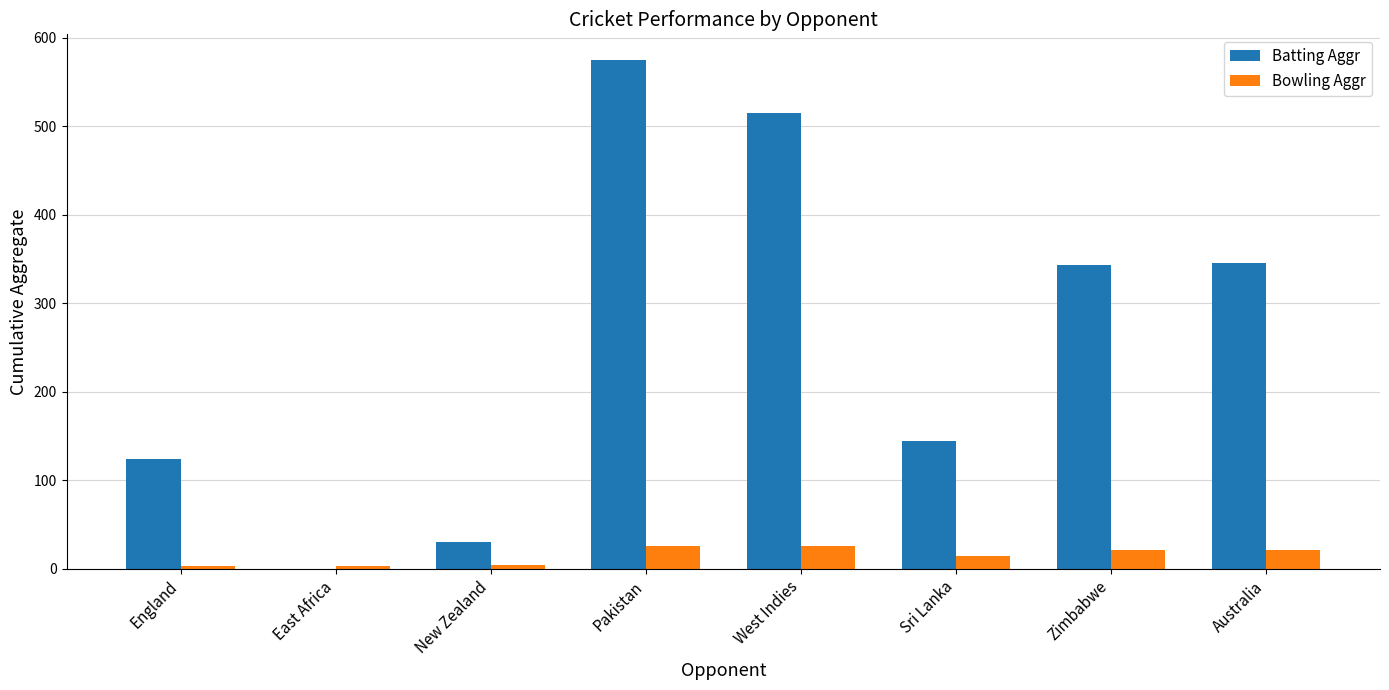

What is the maximum value for Bowling Aggr?

26